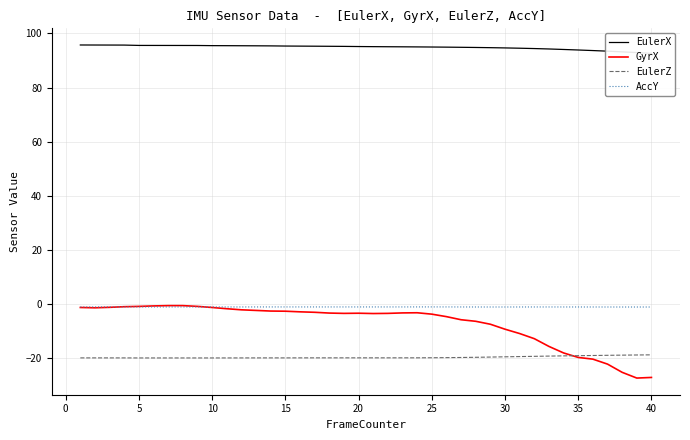

What is the maximum value for EulerZ?

-18.7